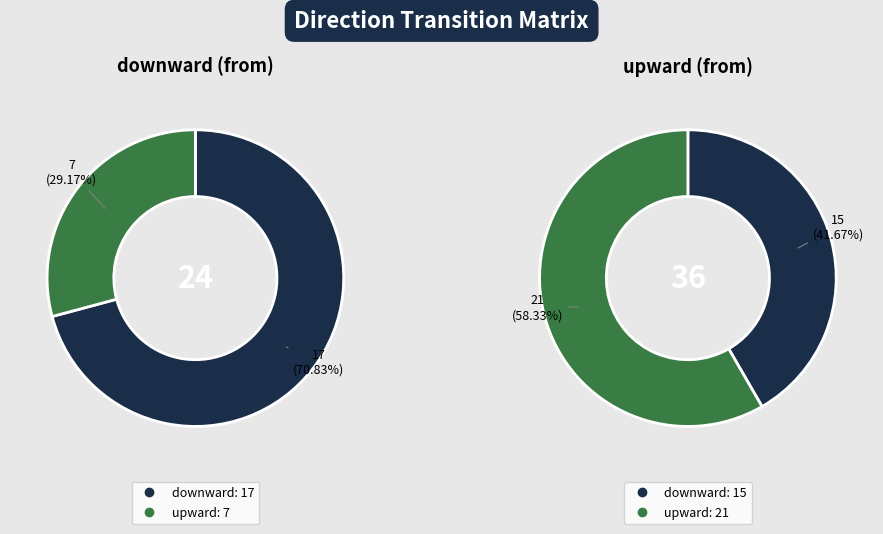

Do downward and upward together represent more than half of the pie?

Yes